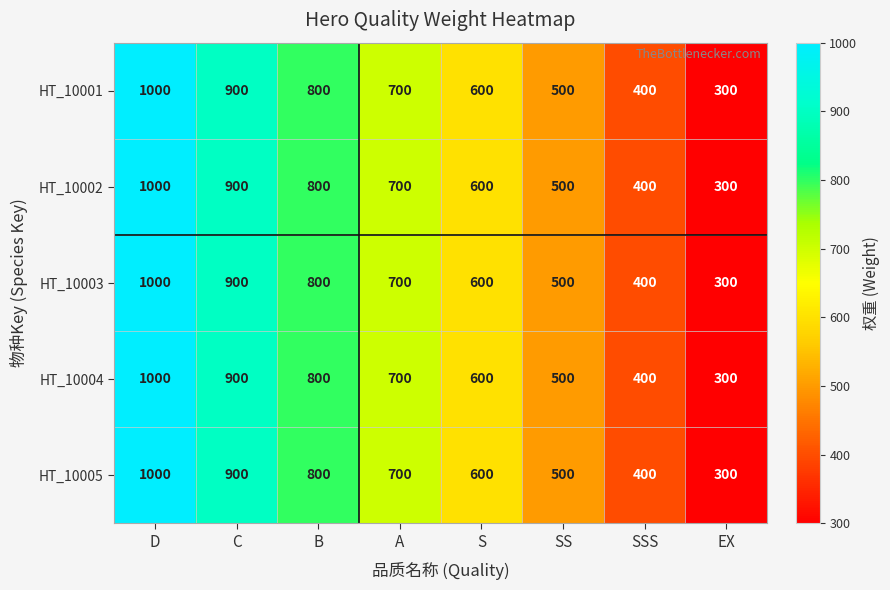

The HT_10001 series shows 500 at SS. True or false?

True